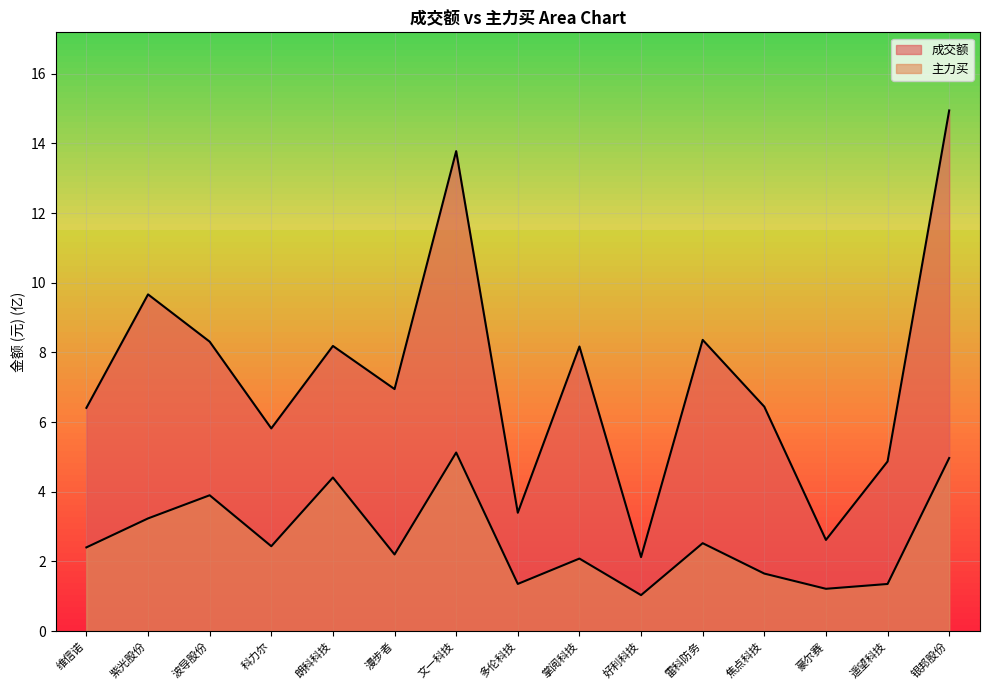

What is the maximum value shown in the chart?

14.9